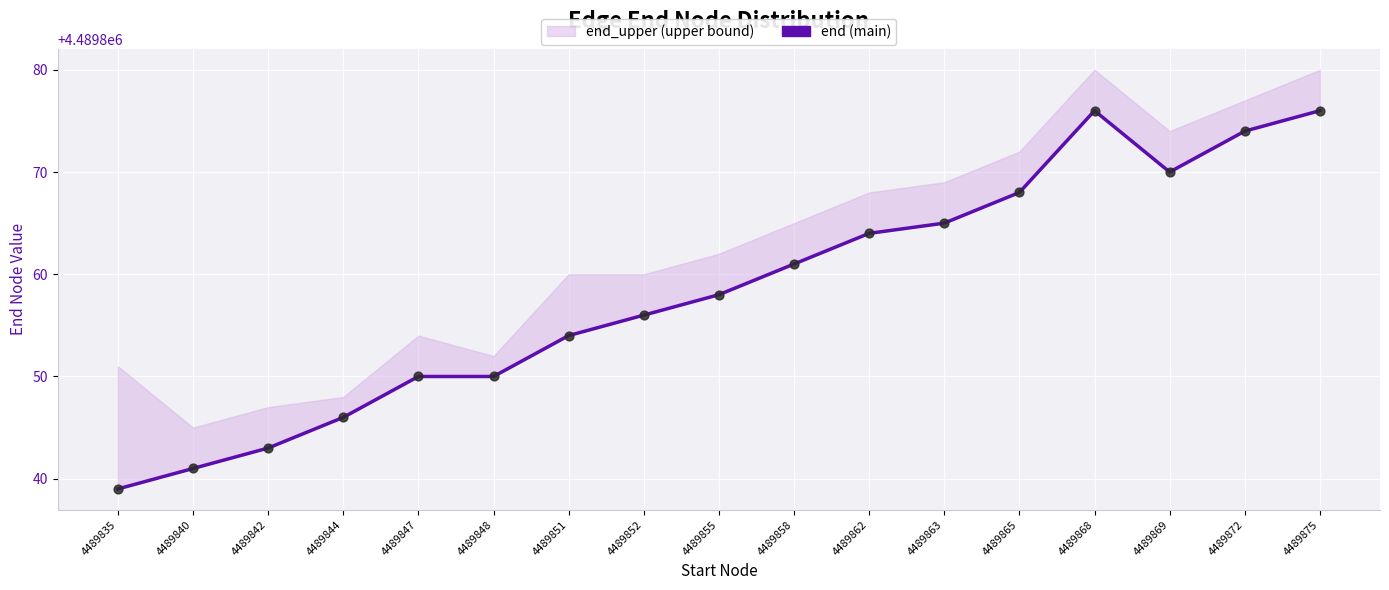

Approximately how many times larger is the value at 4489835 compared to 4489840?

1.0